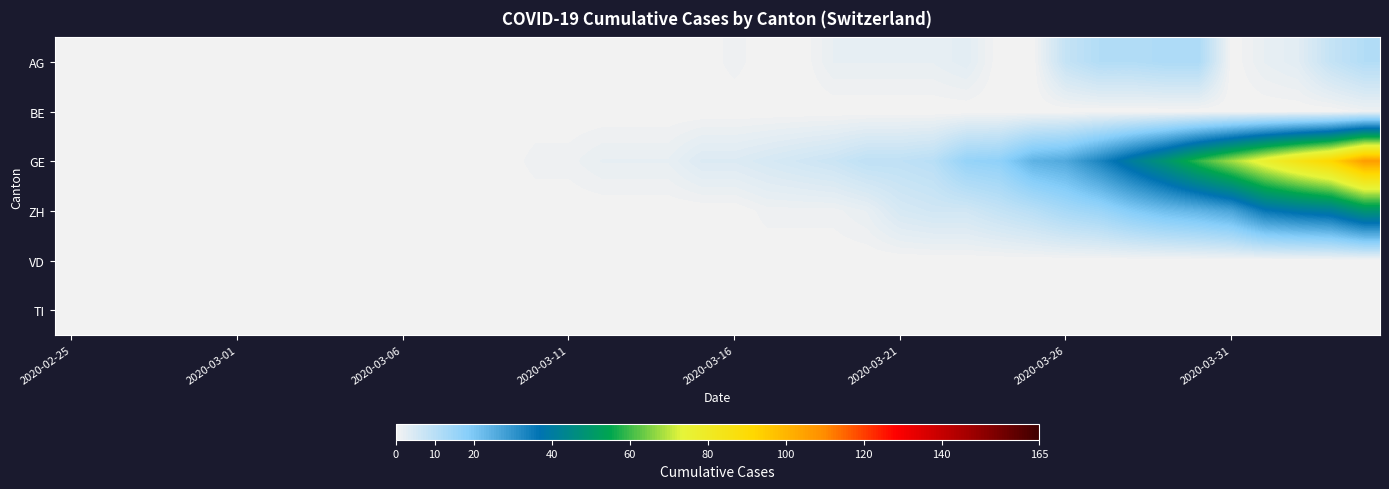

Which series has the largest total across all categories?

GE